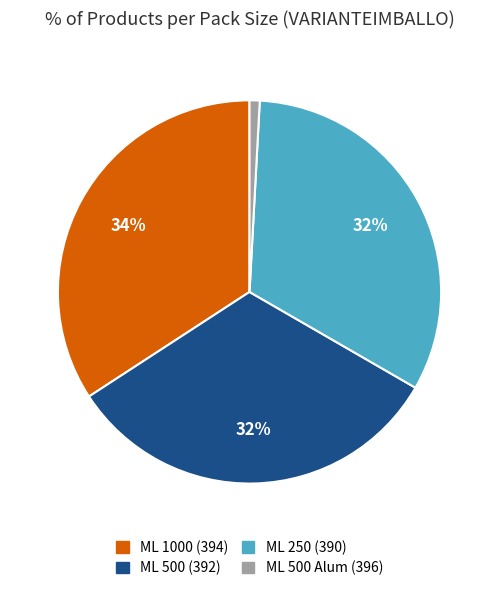

To the nearest percent, what portion does ML 500 (392) represent?

32%